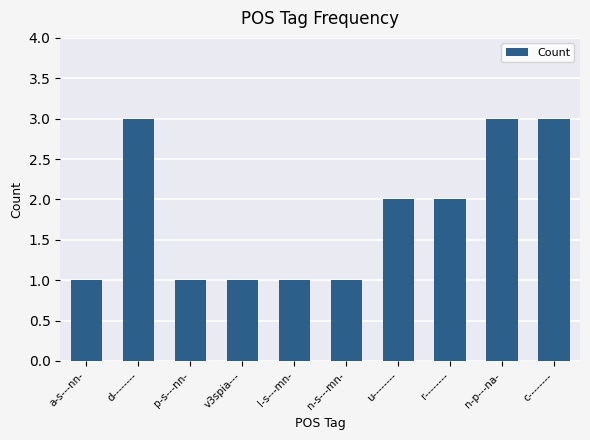

What is the sum of all values?

18